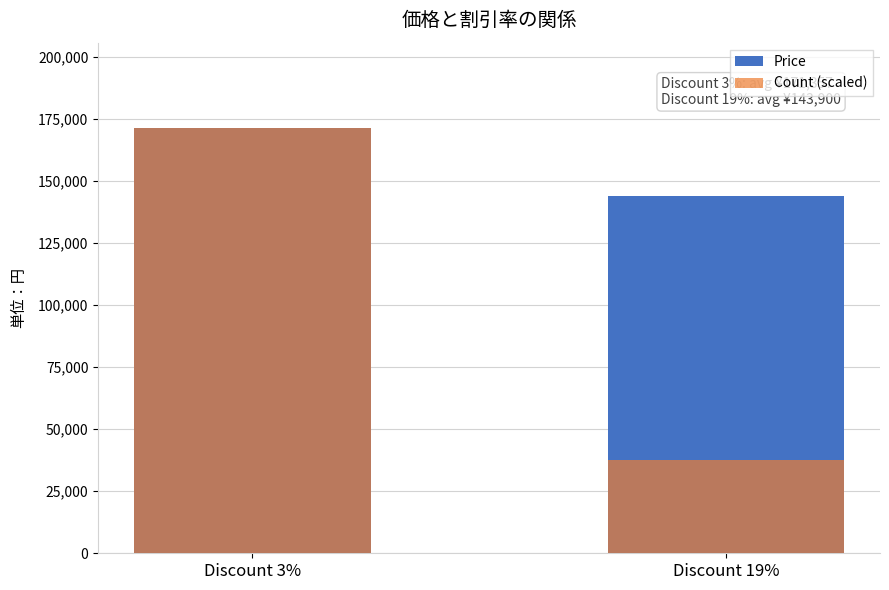

What is the sum of all Price values?

315257.0